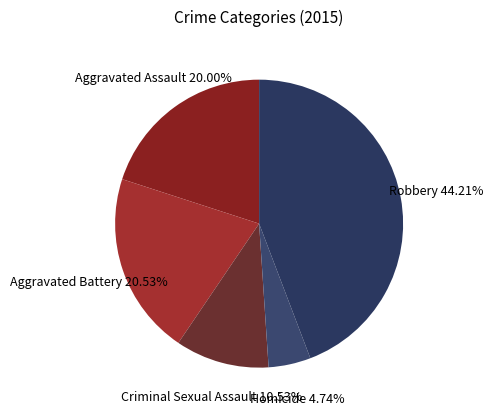

Is there a majority slice in this chart?

No